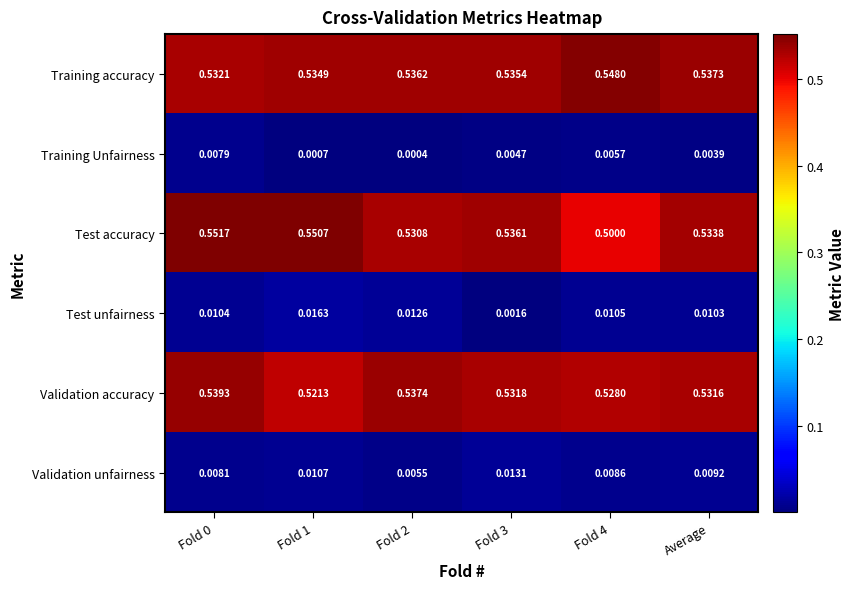

Rank the series by their maximum value, from lowest to highest.

Training Unfairness, Validation unfairness, Test unfairness, Validation accuracy, Training accuracy, Test accuracy